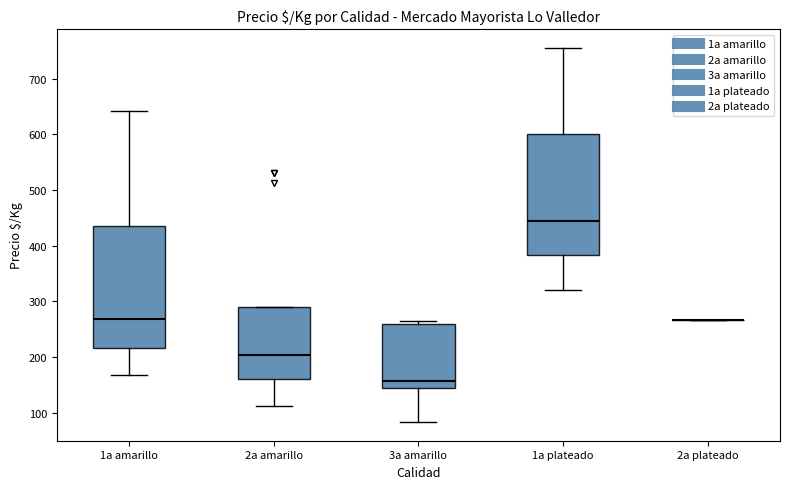

Reading left to right, read every box against the y-axis: the position of its median line, the range the box covers, and the ends of its whiskers. The values are not printed on the chart, so give them approximately, as read against the axis.

1a amarillo: median 270, box 220 to 430, whiskers 170 to 640
2a amarillo: median 200, box 160 to 290, whiskers 110 to 290
3a amarillo: median 160, box 140 to 260, whiskers 80 to 270
1a plateado: median 440, box 380 to 600, whiskers 320 to 760
2a plateado: box collapsed to a line at 270, whiskers 270 to 270